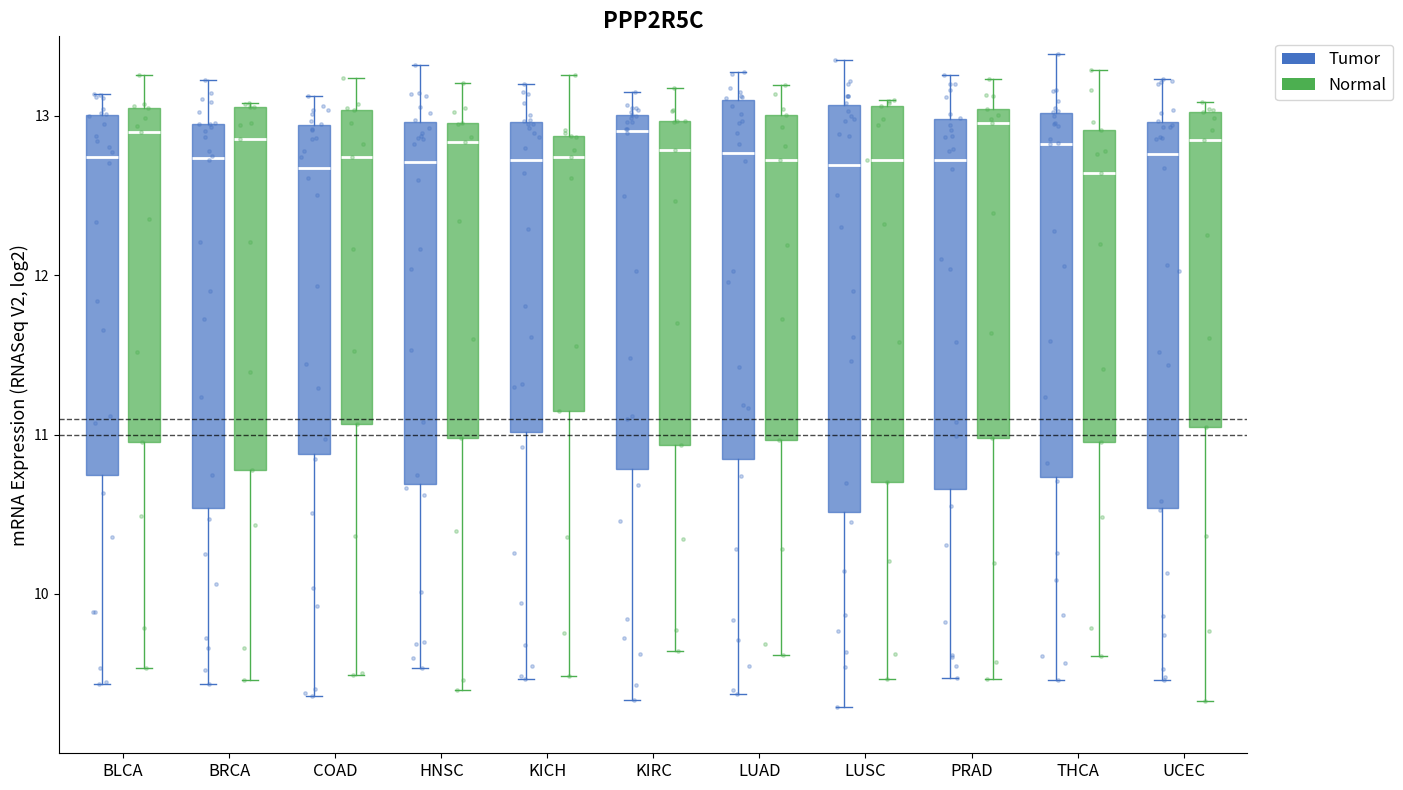

Which box is the tallest, from its lower edge to its upper edge?

LUSC (Tumor)